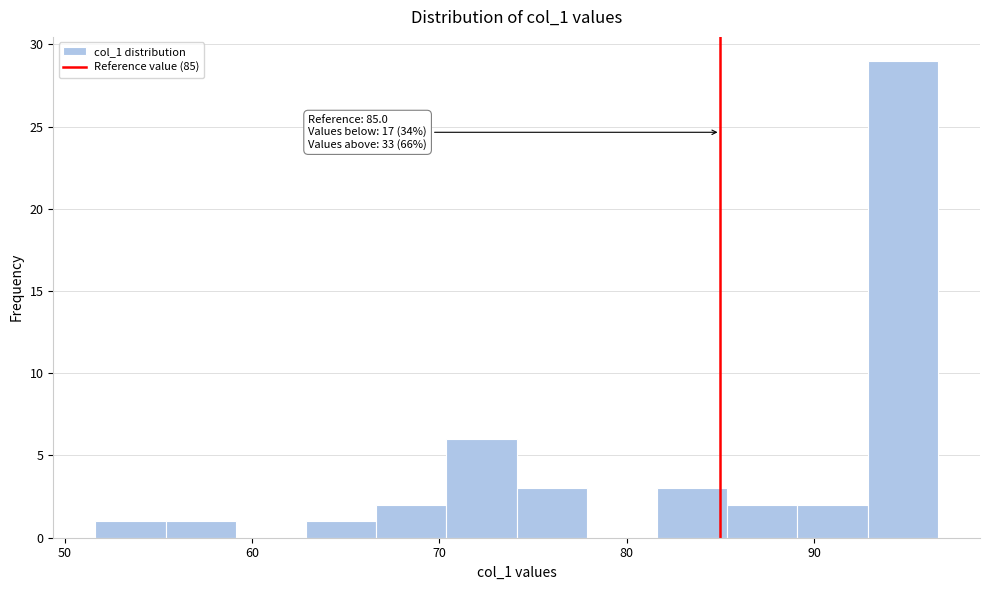

Read against the x-axis, roughly where is the centre of the tallest bar?

95